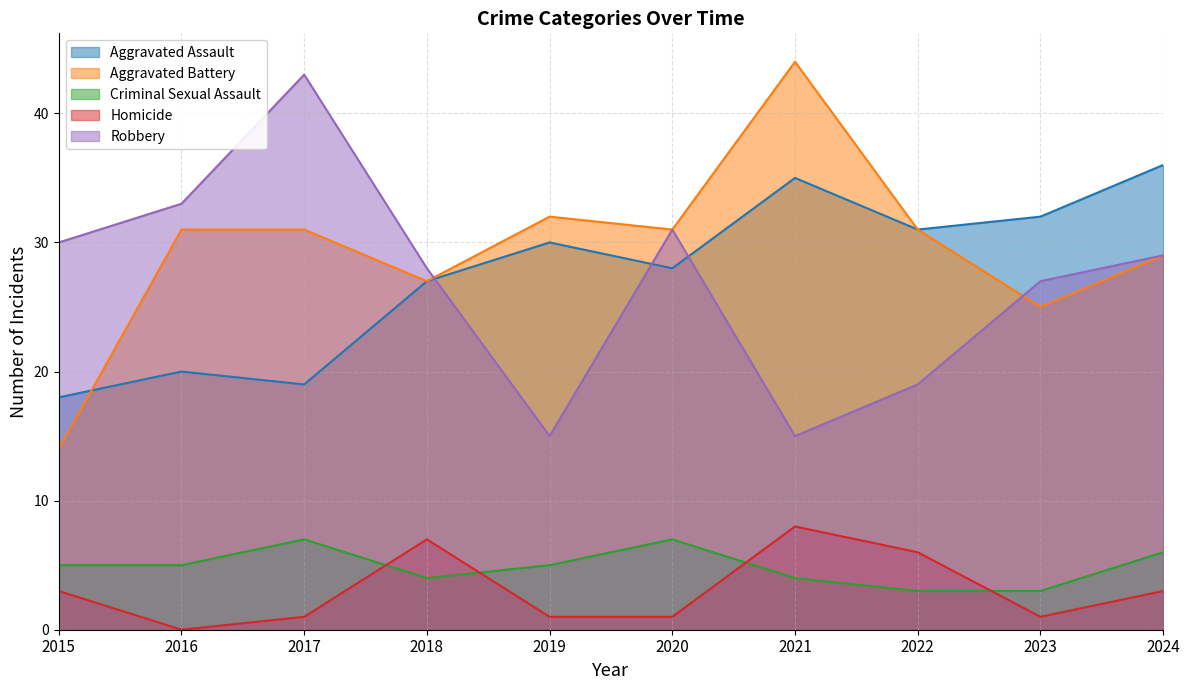

Does the chart display data point markers on the line(s)?

No